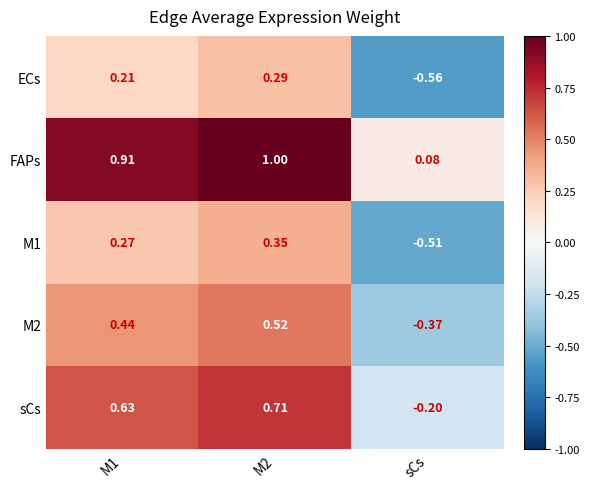

Is the value of sCs at M2 greater than the value of M2 at sCs?

Yes